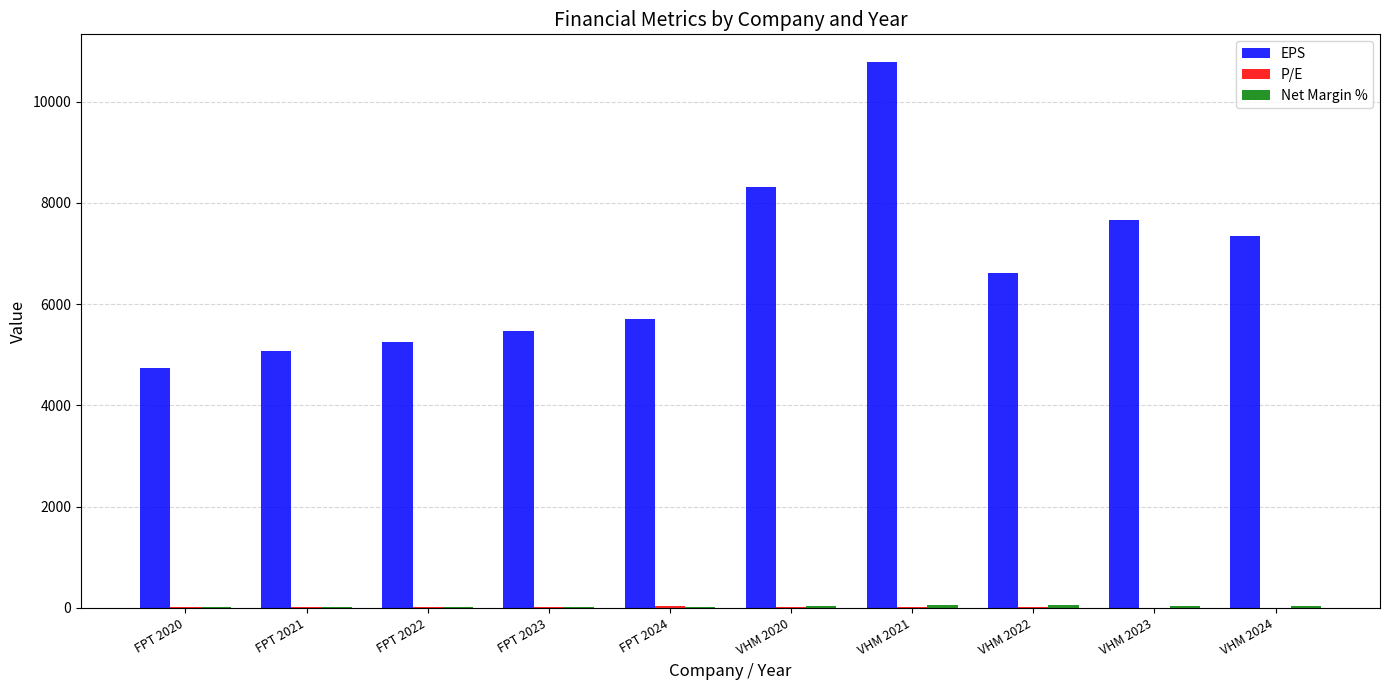

At which category is the sum across all series the highest?

VHM 2021